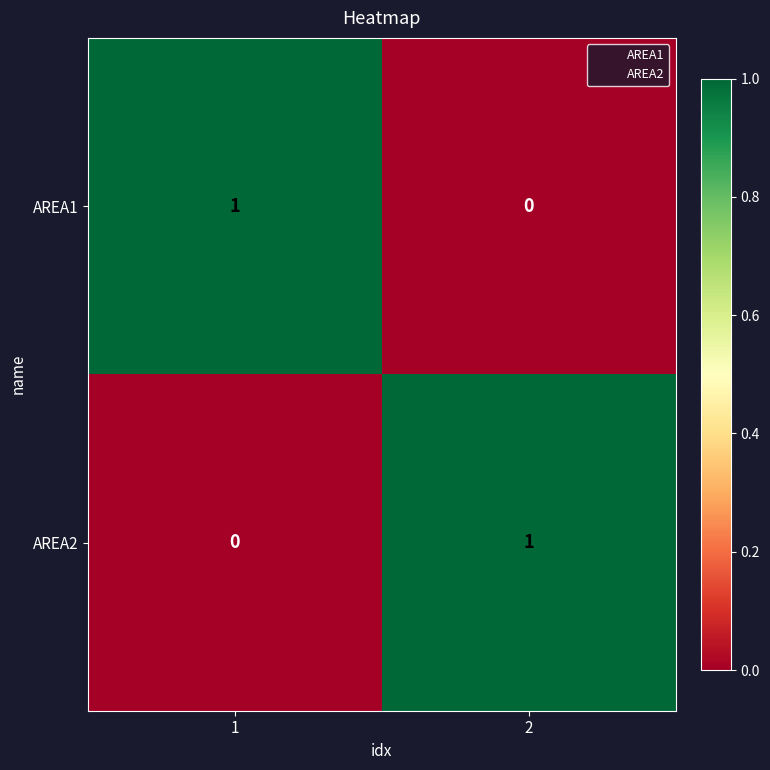

List the labels in order of AREA1 value, smallest first.

2, 1